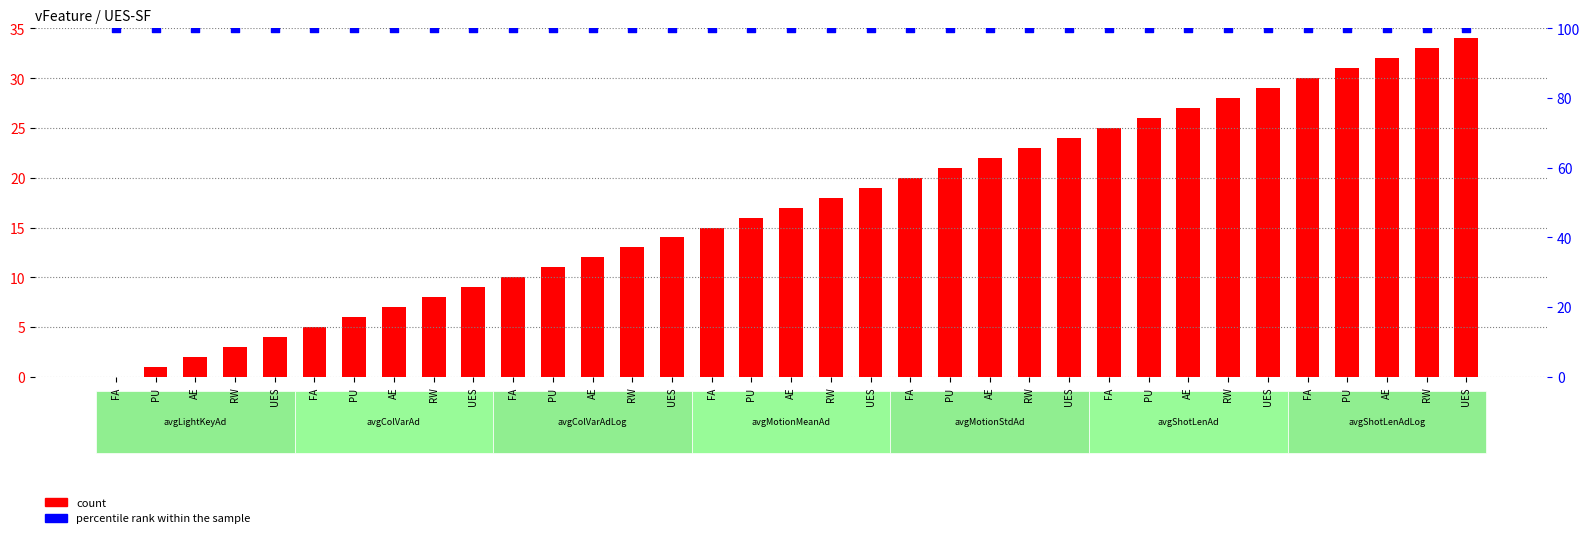

Is the value of count at UES greater than the value of percentile rank within the sample at PU?

No